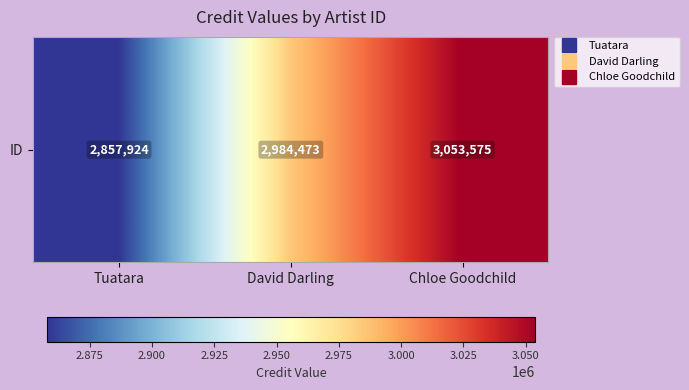

Rank the categories by value from highest to lowest.

Chloe Goodchild, David Darling, Tuatara